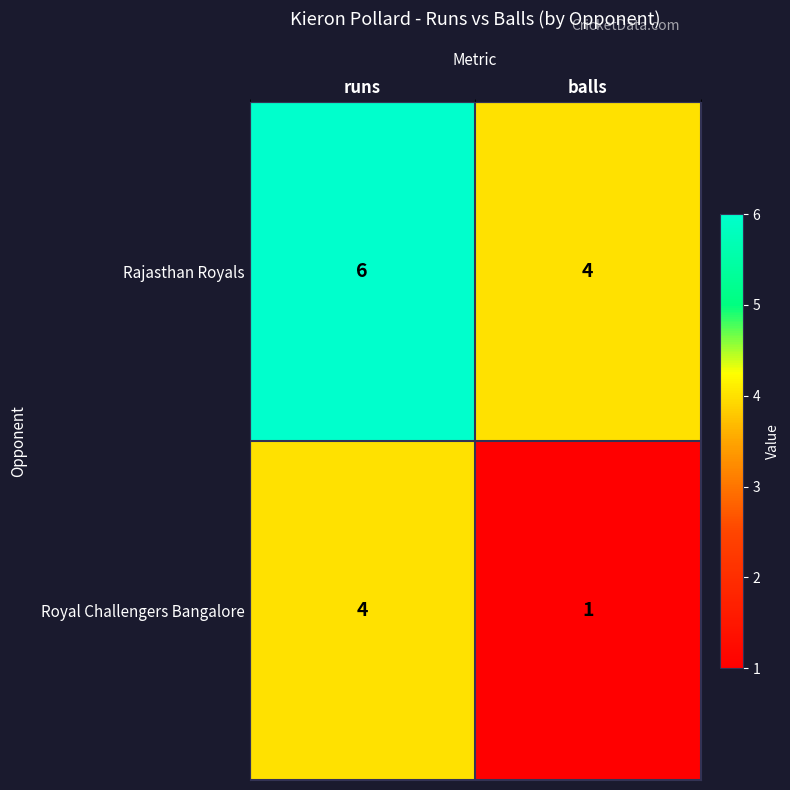

What is the average value of the Rajasthan Royals series?

5